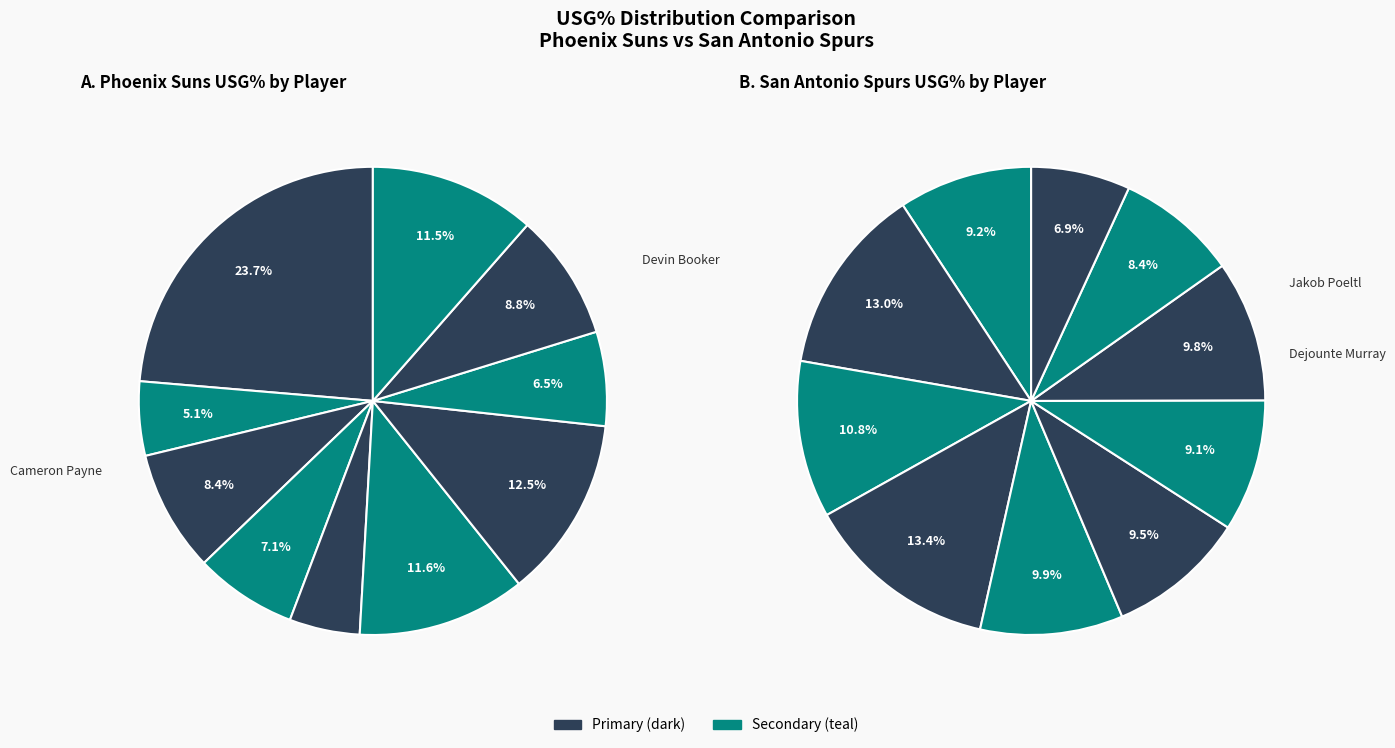

What is the largest slice in the pie chart?

Devin Booker